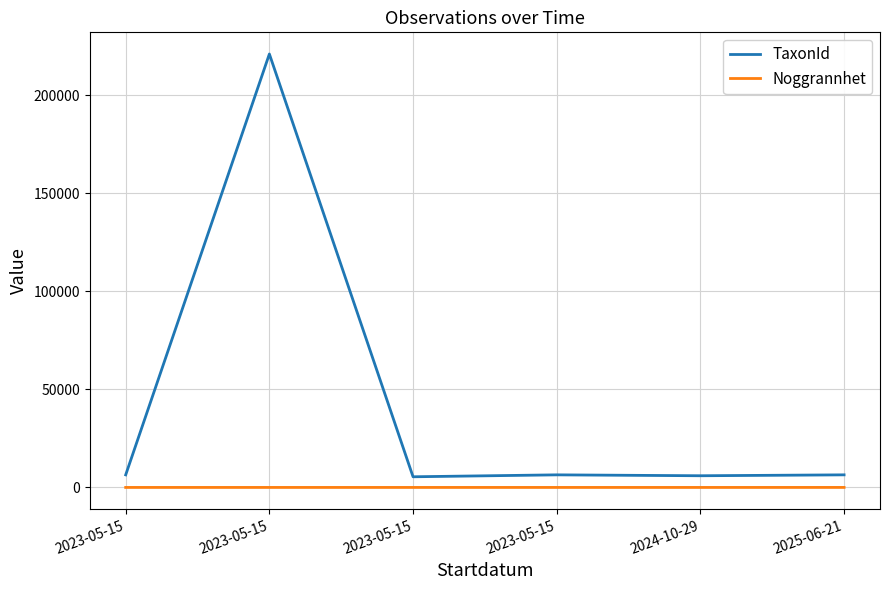

What is the label of the 5th point from the right?

2023-05-15